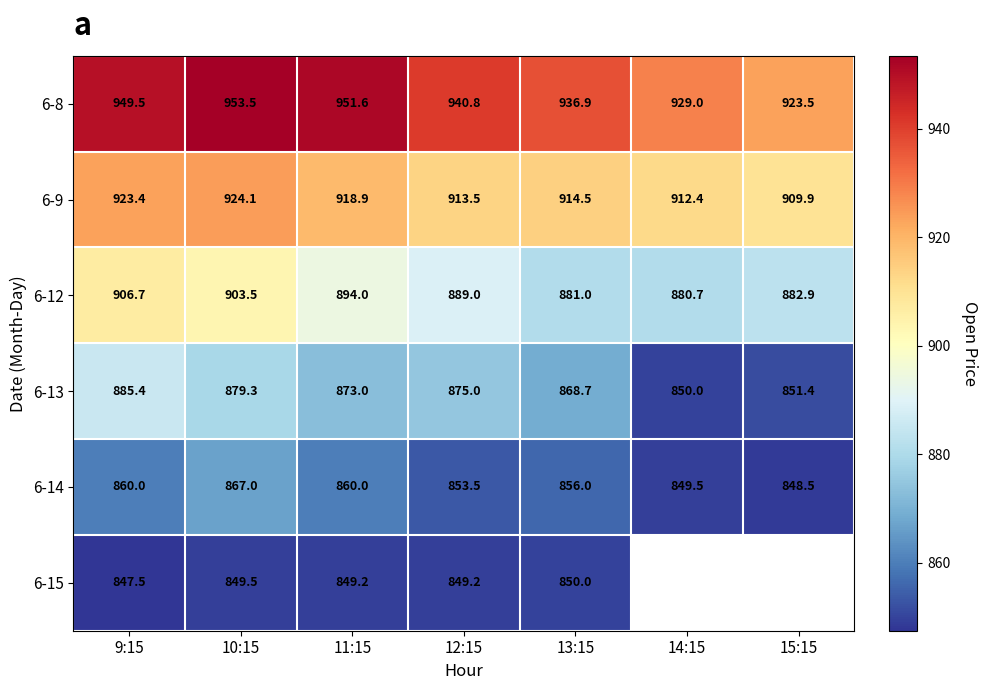

Is it true that 6-9 equals 290.0 at 14:15?

False